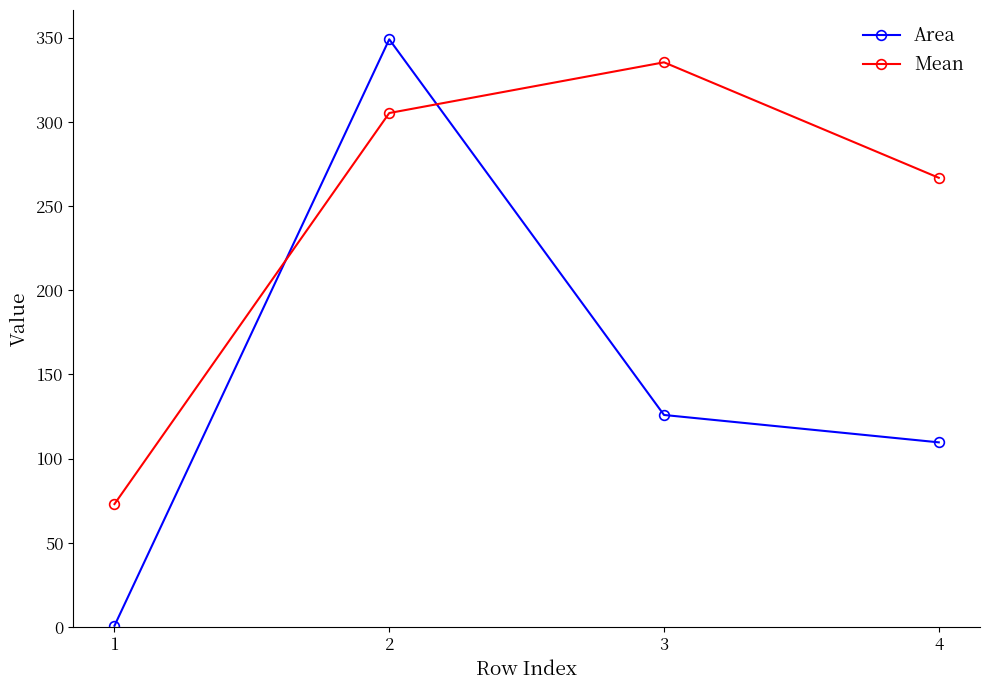

At which label is Area closest to 174?

3